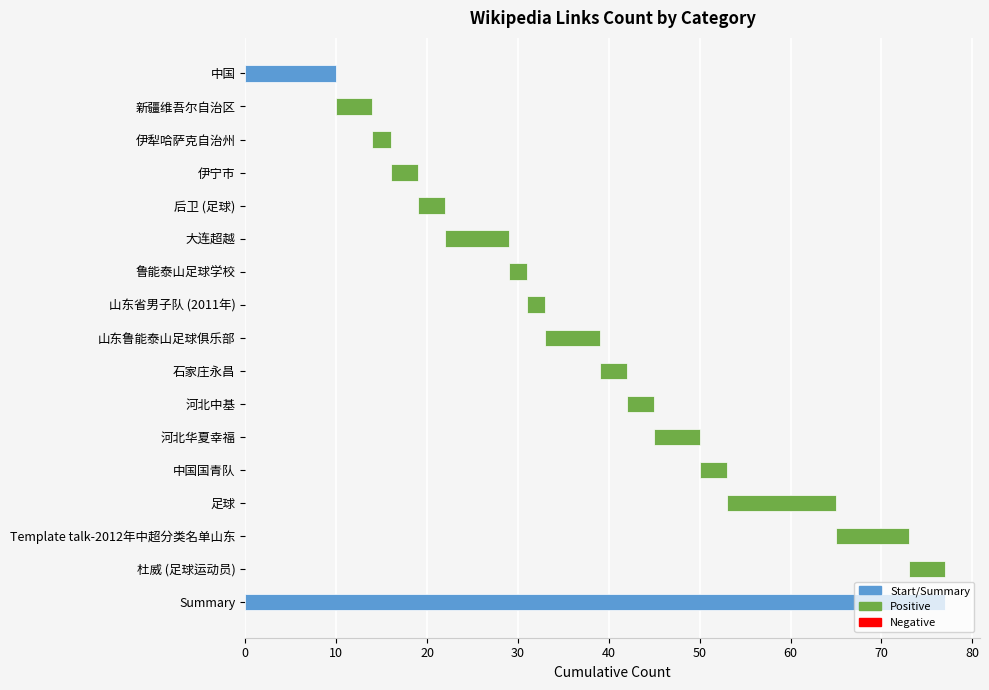

Count the values in the range 3 to 7.

10